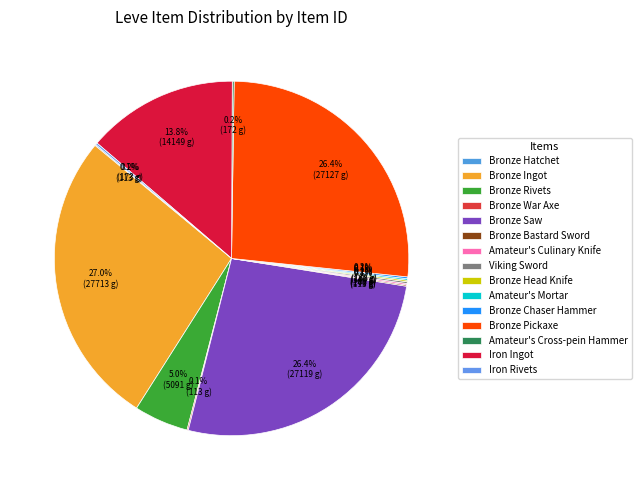

Which has a higher value, Viking Sword or Bronze Saw?

Bronze Saw